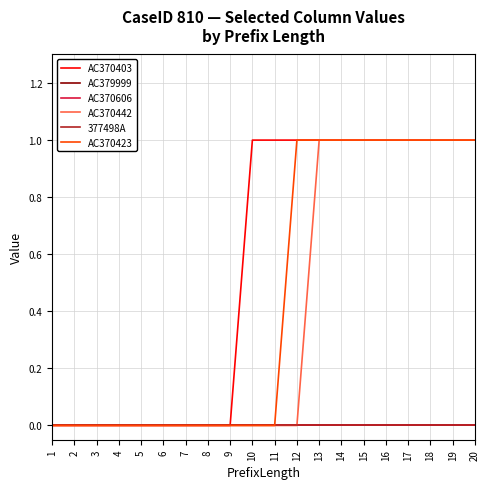

Between 4 and 19, which series saw the biggest shift?

AC370403